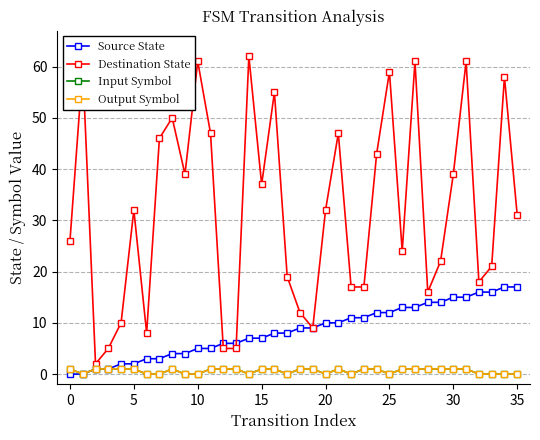

Is this an area chart (filled region under the line)?

No